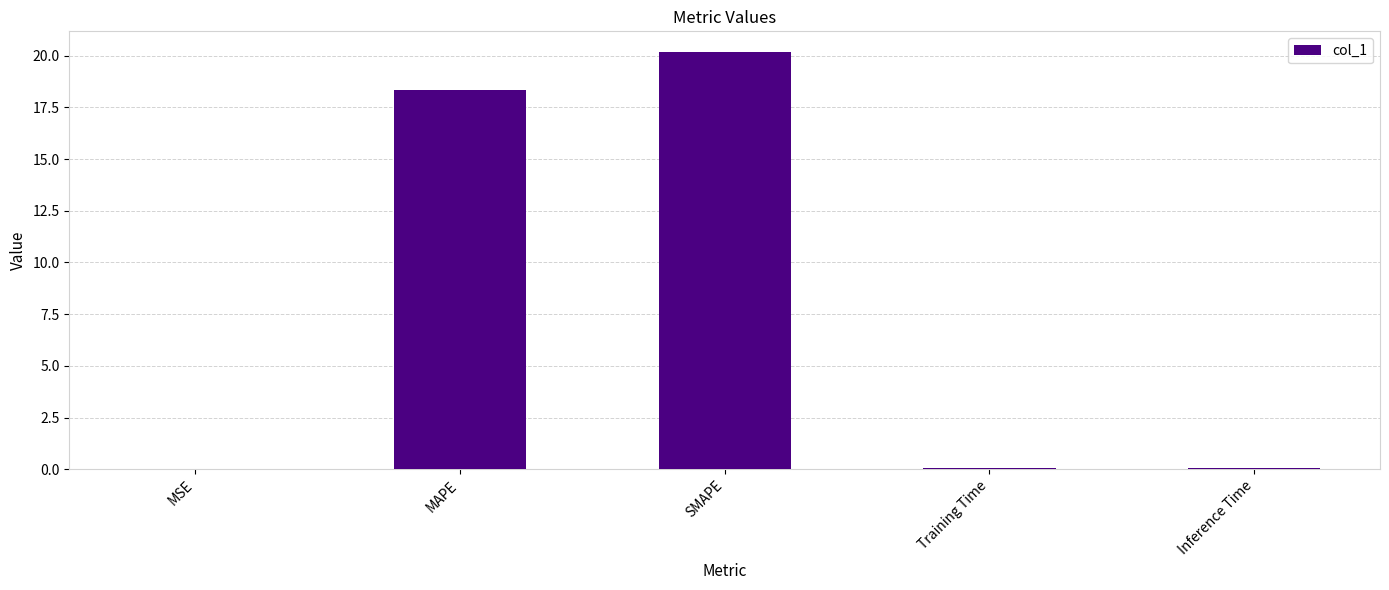

What is the sum of all values?

38.7